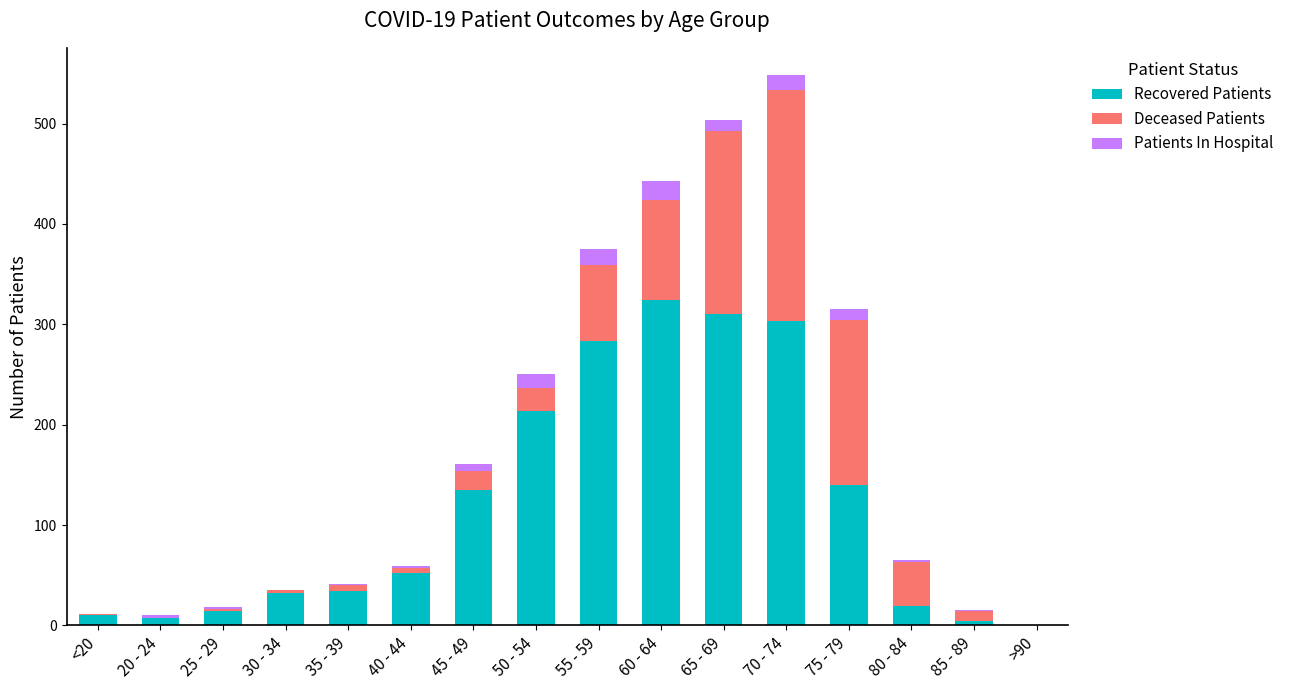

At which category is the sum across all series the highest?

70 - 74